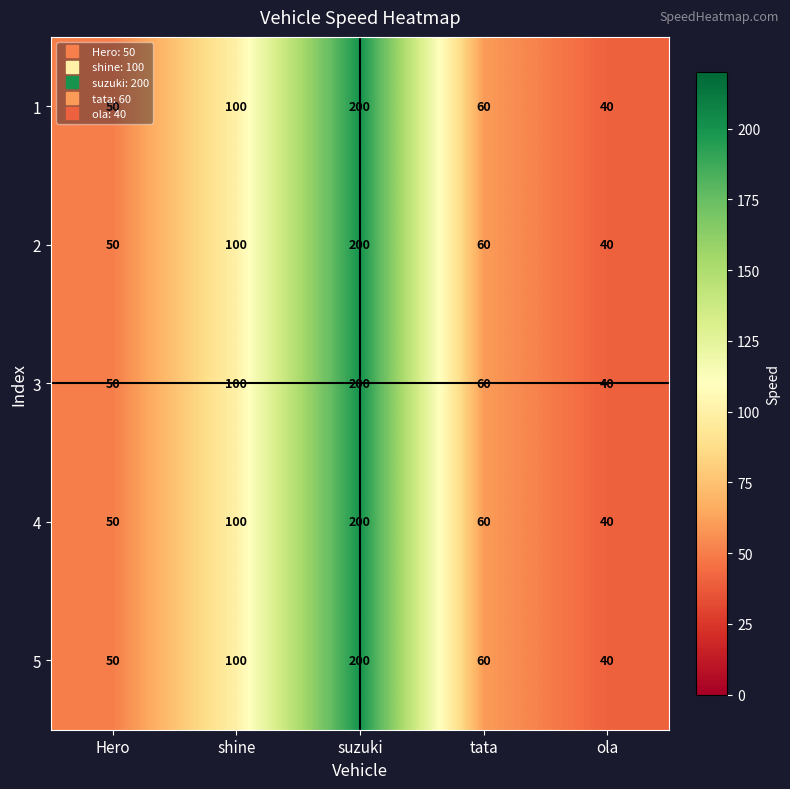

At which category is the sum across all series the highest?

suzuki